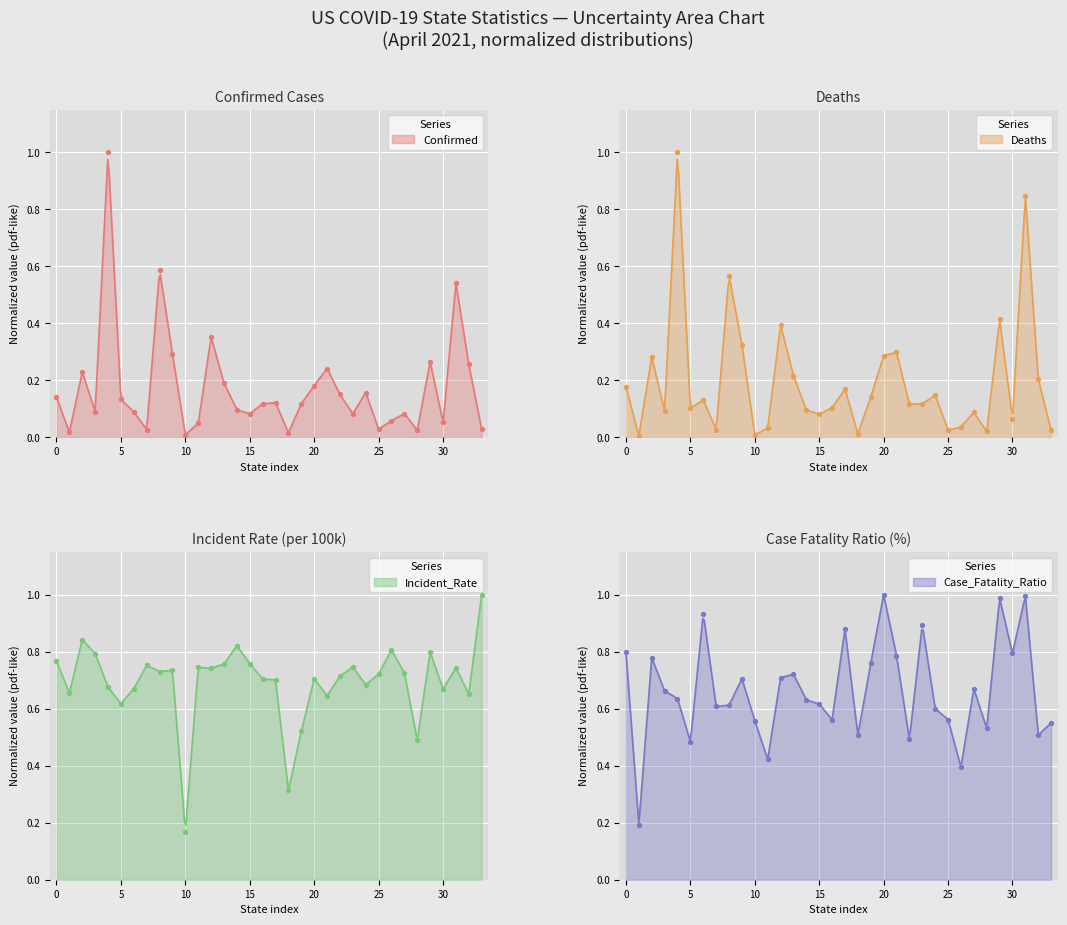

Which series has the largest total across all categories?

Incident_Rate